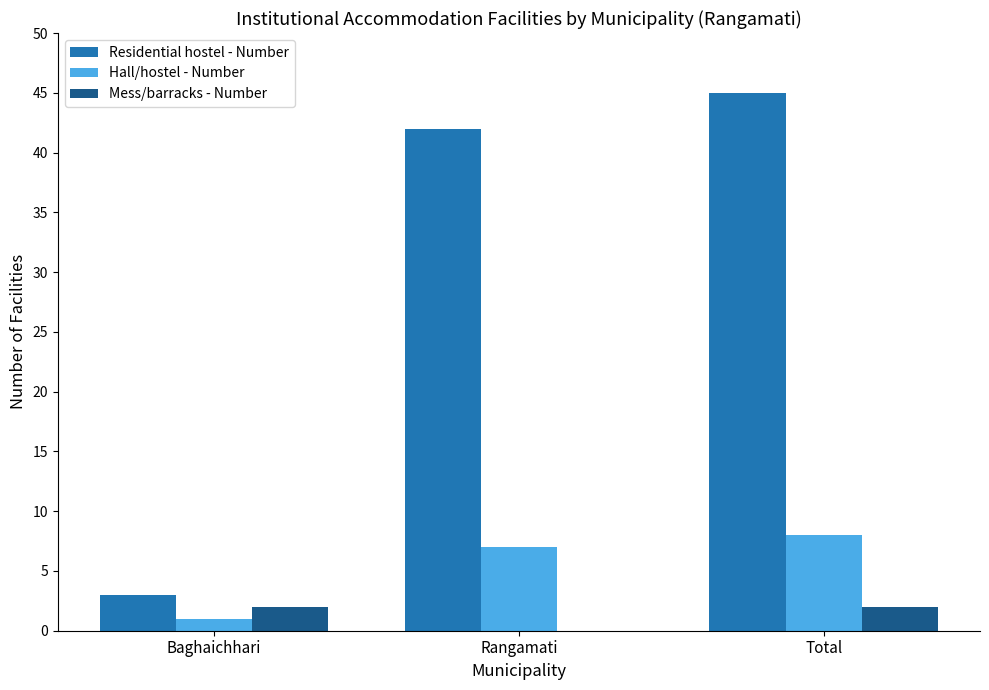

Reading left to right, list all the values displayed in this chart.

Residential hostel - Number: Baghaichhari=3	Rangamati=42	Total=45
Hall/hostel - Number: Baghaichhari=1	Rangamati=7	Total=8
Mess/barracks - Number: Baghaichhari=2	Rangamati=0	Total=2